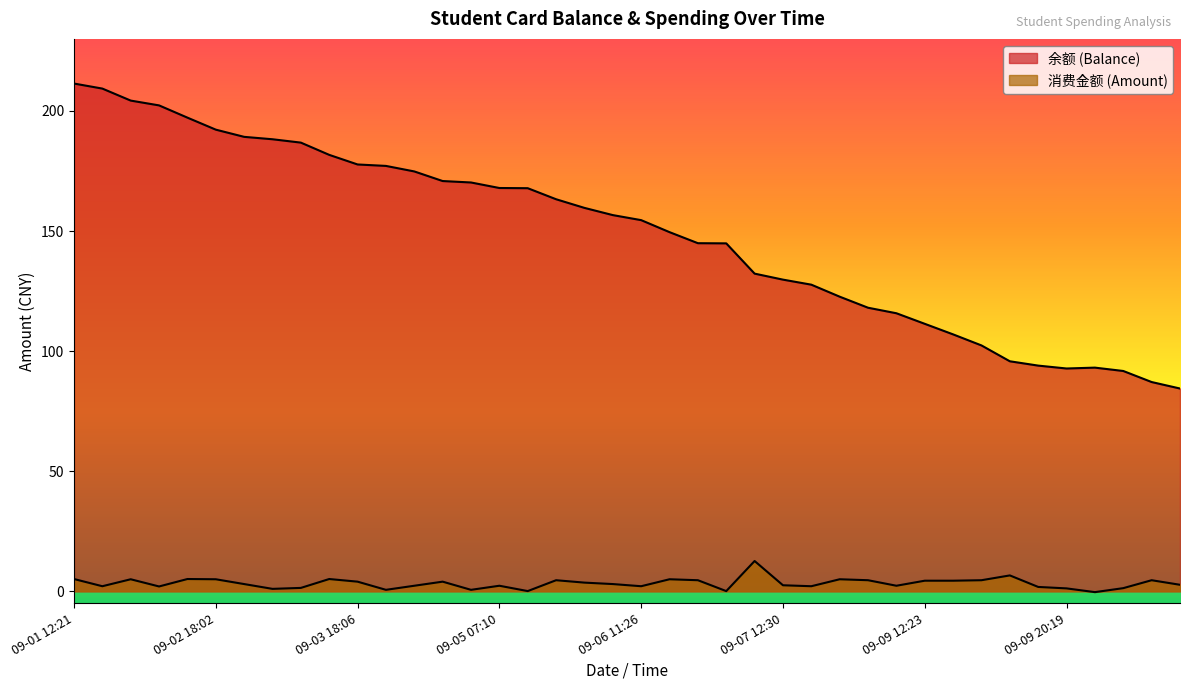

What is the approximate value of 消费金额 (Amount) at 09-01 17:28?

5.0